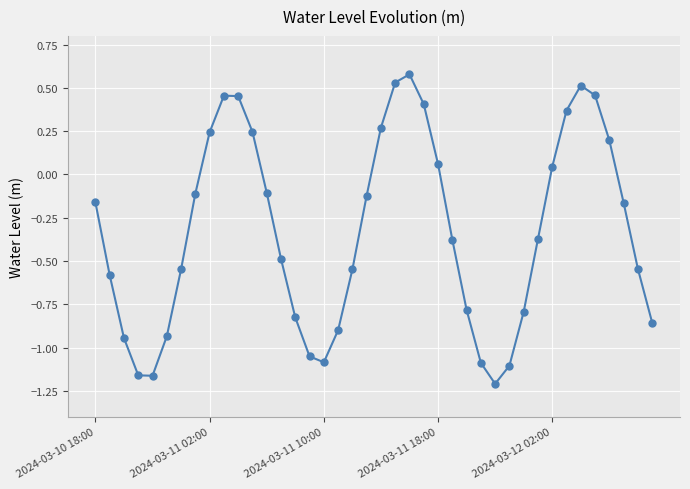

What is the maximum value shown in the chart?

0.6